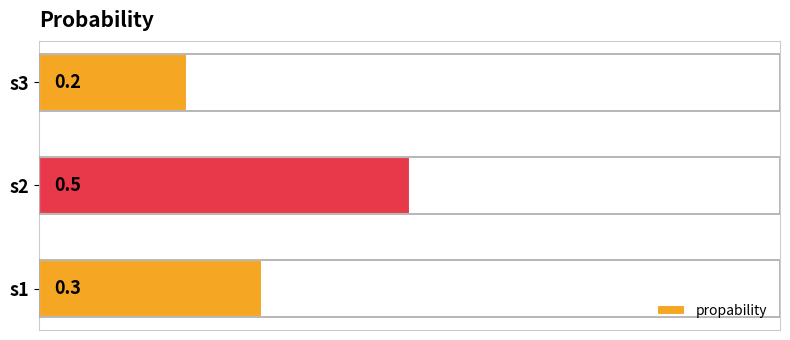

The value at s2 is 0.5. True or false?

True